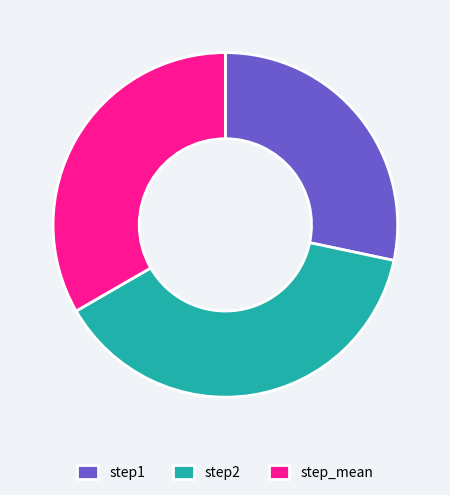

Which slice is the smallest?

step1